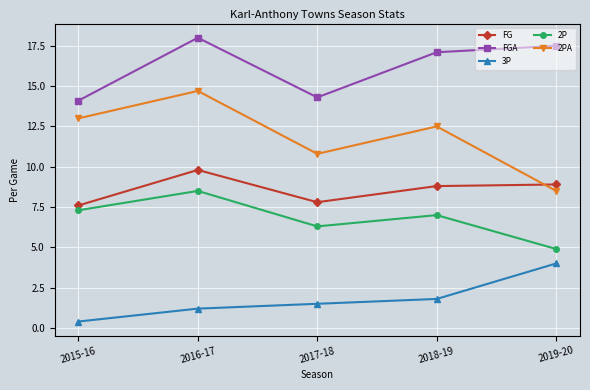

How many distinct data groups are displayed?

5